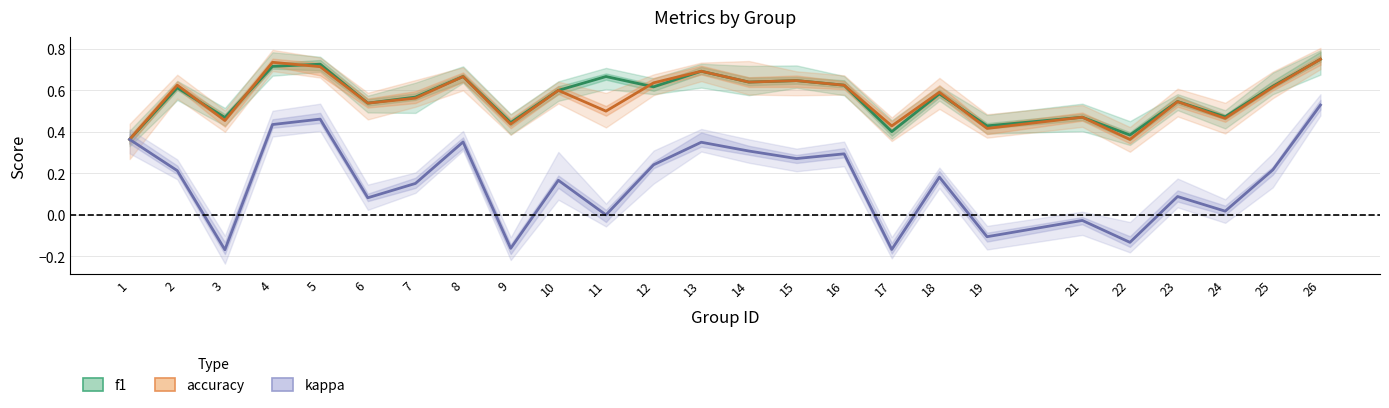

Read the kappa value at 1.

0.4